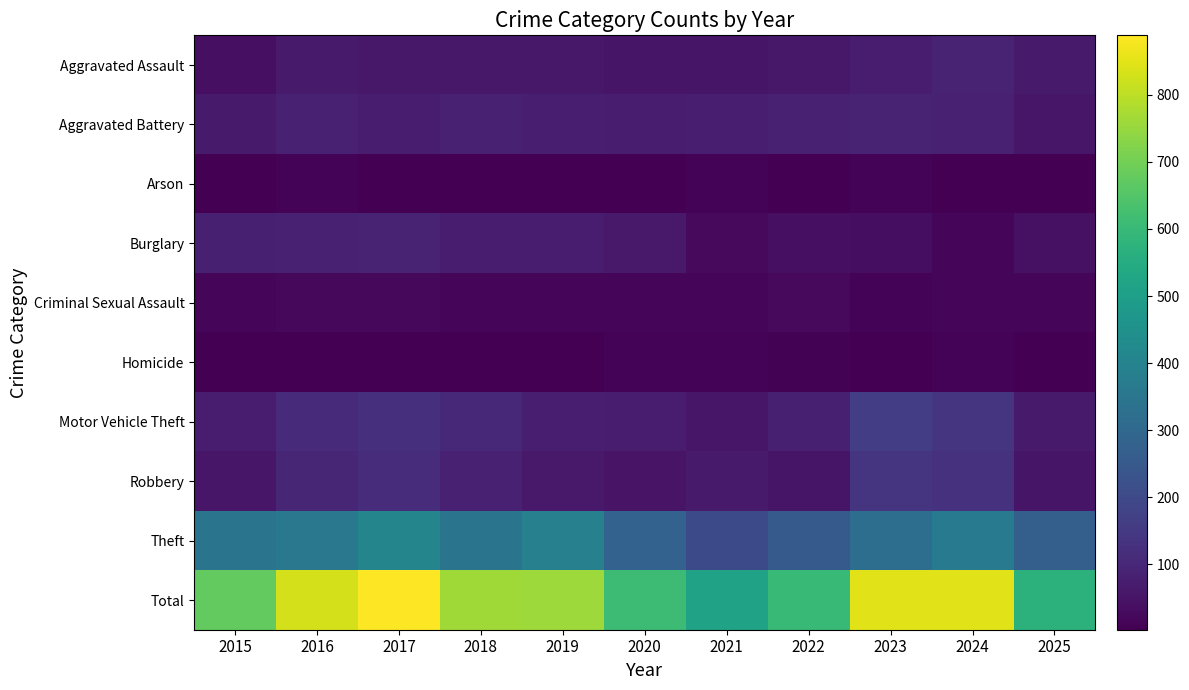

Reading right to left, list all the values displayed in this chart.

Aggravated Assault: 2025=65	2024=87	2023=71	2022=60	2021=53	2020=52	2019=60	2018=59	2017=60	2016=67	2015=40
Aggravated Battery: 2025=54	2024=83	2023=92	2022=82	2021=75	2020=72	2019=76	2018=83	2017=69	2016=84	2015=65
Arson: 2025=2	2024=4	2023=10	2022=3	2021=11	2020=4	2019=5	2018=3	2017=5	2016=12	2015=4
Burglary: 2025=43	2024=17	2023=34	2022=38	2021=26	2020=62	2019=70	2018=69	2017=91	2016=82	2015=79
Criminal Sexual Assault: 2025=19	2024=17	2023=12	2022=24	2021=15	2020=14	2019=15	2018=15	2017=22	2016=21	2015=13
Homicide: 2025=3	2024=10	2023=4	2022=7	2021=9	2020=10	2019=4	2018=3	2017=3	2016=4	2015=5
Motor Vehicle Theft: 2025=65	2024=136	2023=164	2022=80	2021=56	2020=68	2019=78	2018=104	2017=120	2016=108	2015=71
Robbery: 2025=51	2024=128	2023=140	2022=53	2021=65	2020=48	2019=61	2018=84	2017=114	2016=97	2015=55
Theft: 2025=270	2024=367	2023=322	2022=252	2021=202	2020=280	2019=390	2018=344	2017=405	2016=356	2015=345
Total: 2025=572	2024=849	2023=849	2022=599	2021=512	2020=610	2019=759	2018=764	2017=889	2016=831	2015=677